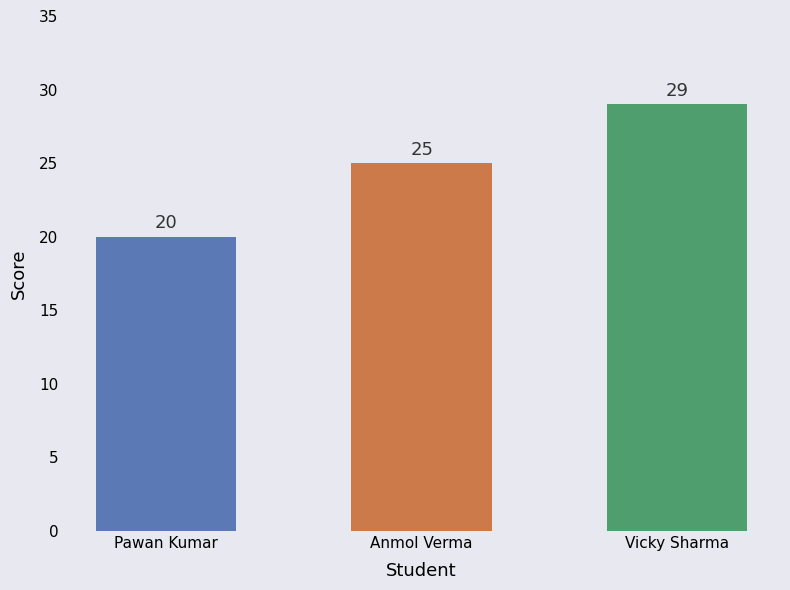

Reading left to right, extract all data points from this chart.

Pawan Kumar=20	Anmol Verma=25	Vicky Sharma=29